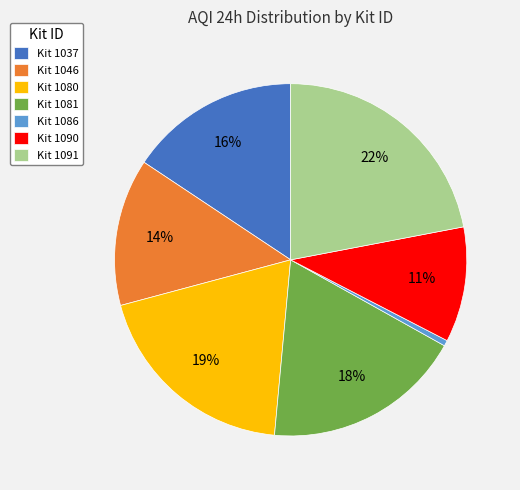

Is the sum of Kit 1091 and Kit 1090 greater than half?

No